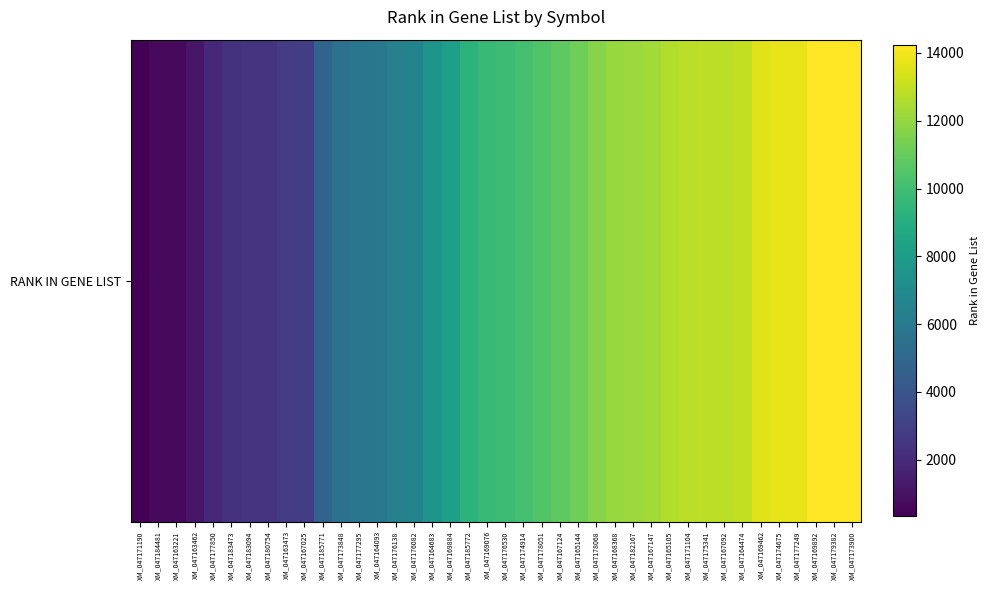

The chart shows a value of 3098 at XM_047176082. True or false?

False